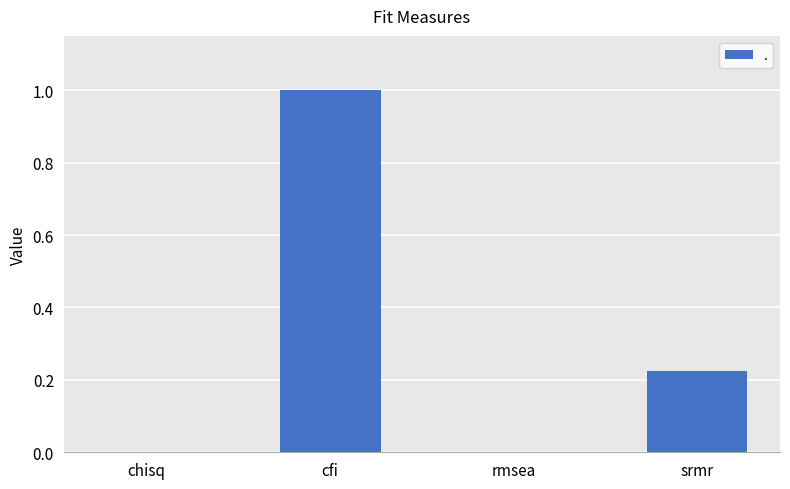

Count the number of data series in this chart.

1